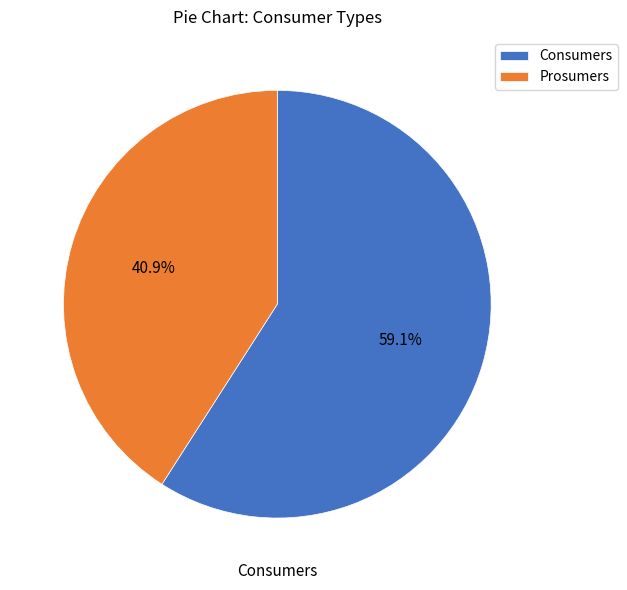

What is the majority slice?

Consumers